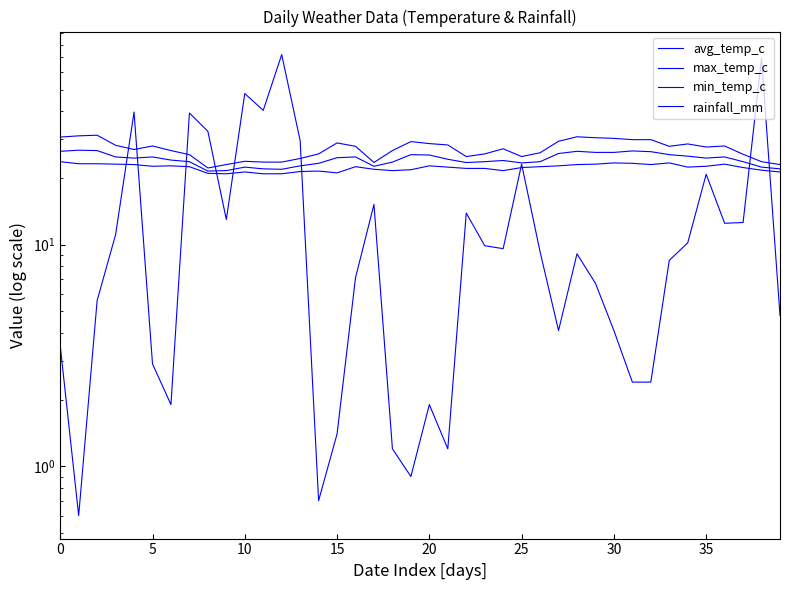

How many lines are shown in the chart?

4